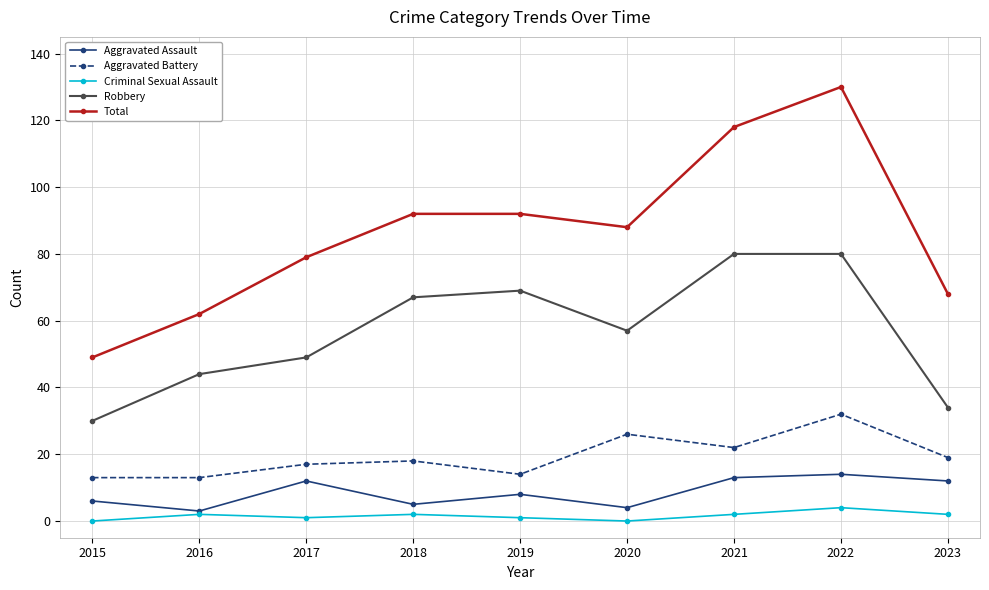

True or false: Aggravated Battery has a value of 32 at 2022.

True